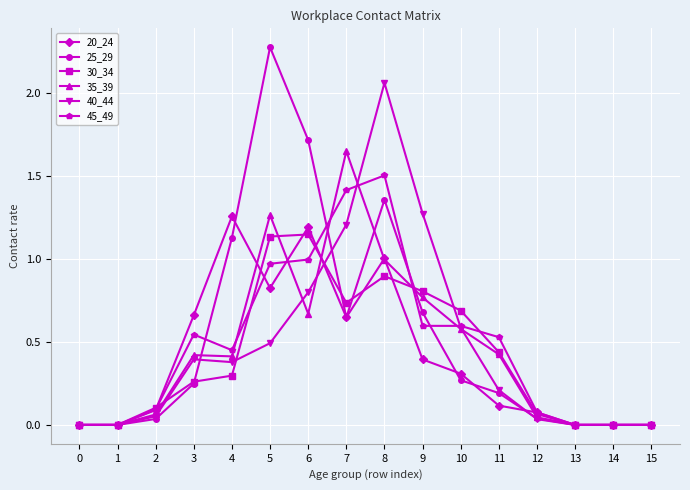

How many lines are shown in the chart?

6